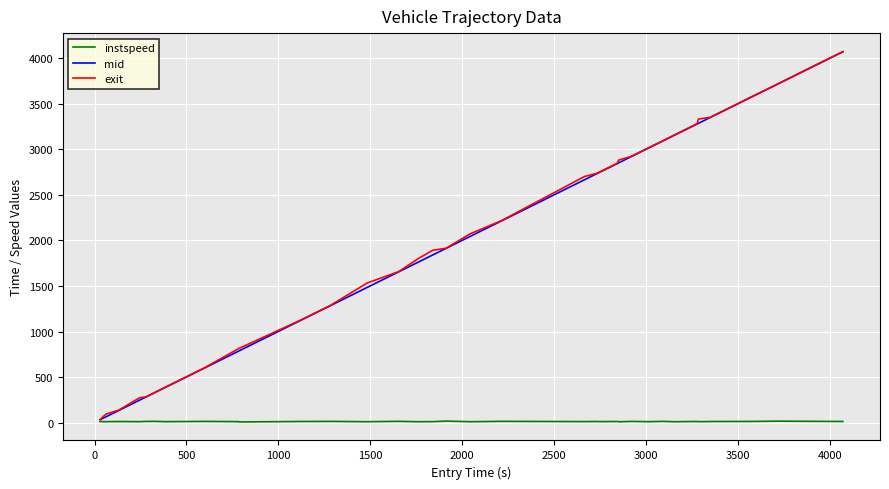

What is the maximum value shown in the chart?

4074.3